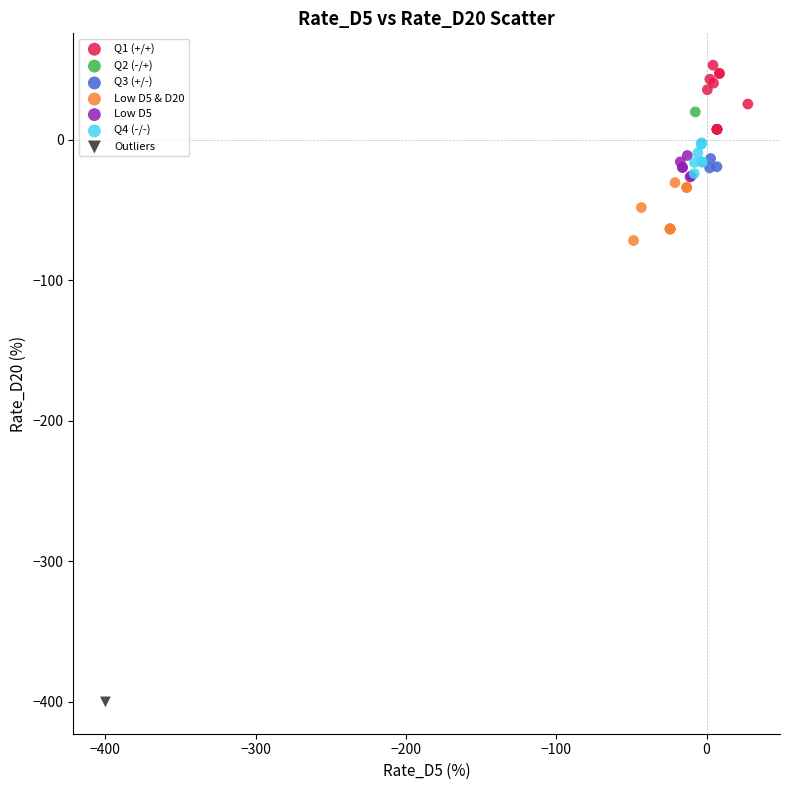

What are all the series names shown in the legend?

Q1 (+/+), Q2 (-/+), Q3 (+/-), Low D5 & D20, Low D5, Q4 (-/-), Outliers